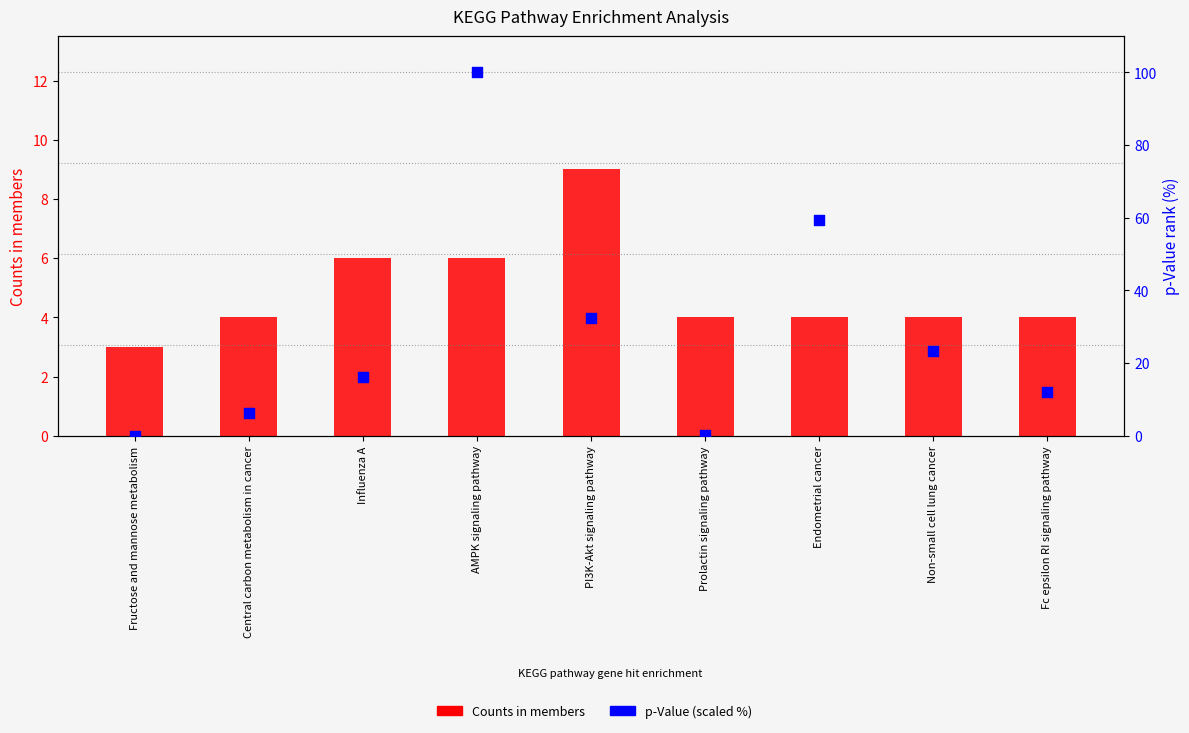

At how many categories does at least one series exceed 40?

2